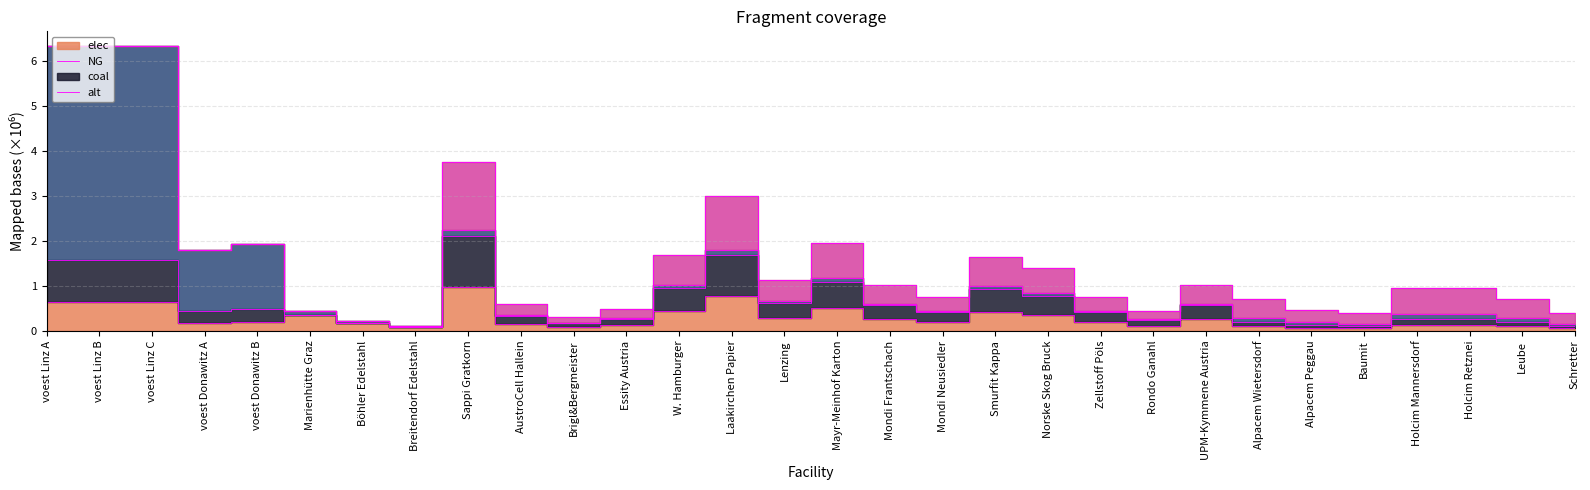

True or false: elec and NG cross at least once.

False